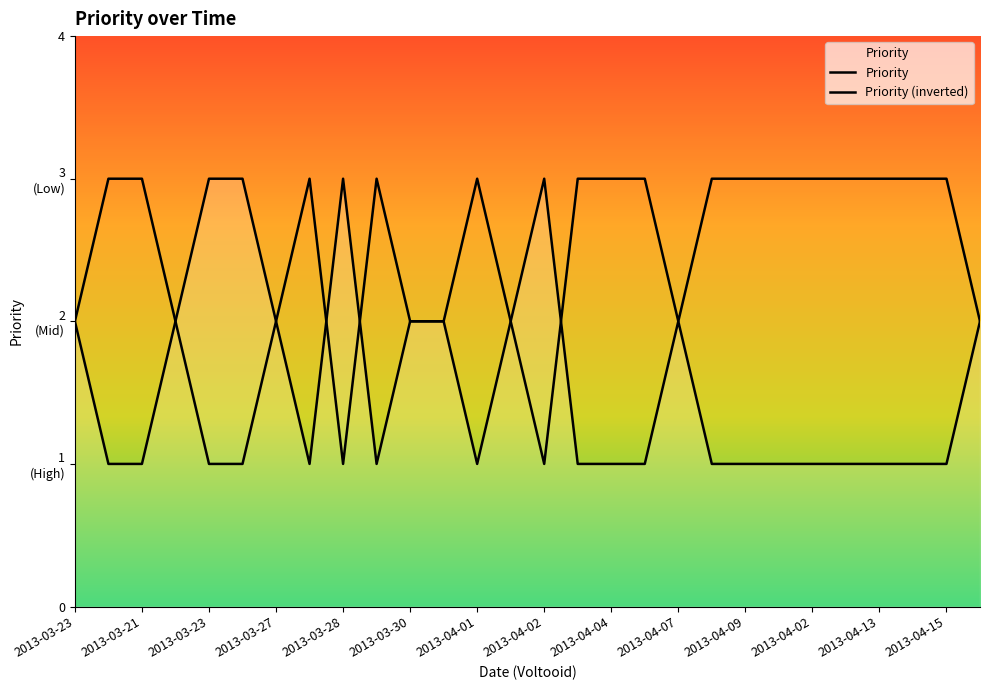

What is the label of the 4th point from the right?

2013-04-13